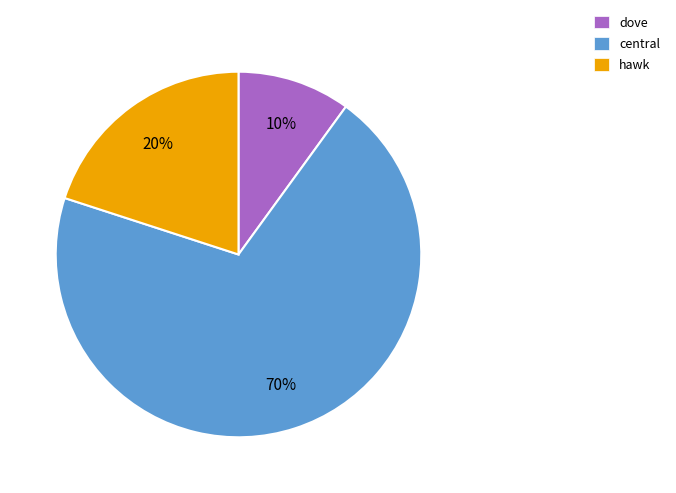

The central slice represents 59% of the pie. True or false?

False